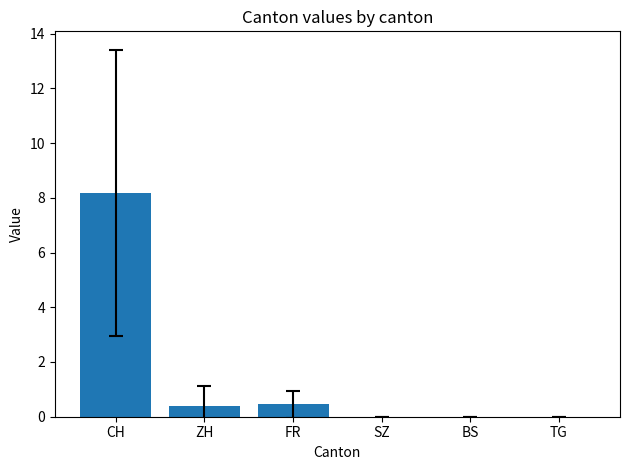

Does the chart contain stacked bars?

No